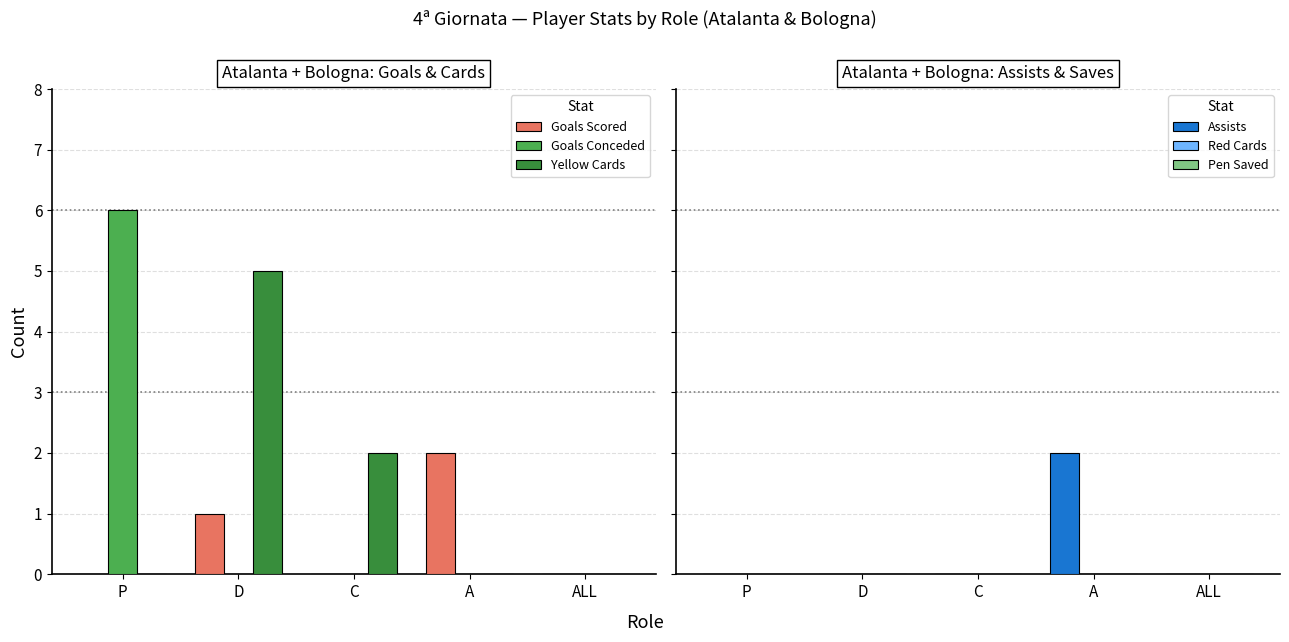

Rank the categories by Red Cards value from highest to lowest.

P, D, C, A, ALL